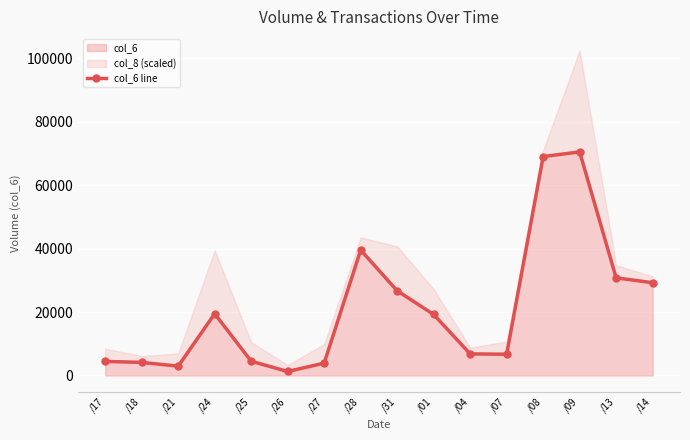

Reading left to right, transcribe all the data shown in this chart.

4440	4120	2940	19460	4490	1260	3900	39540	26700	19230	6800	6700	69000	70480	30780	29240